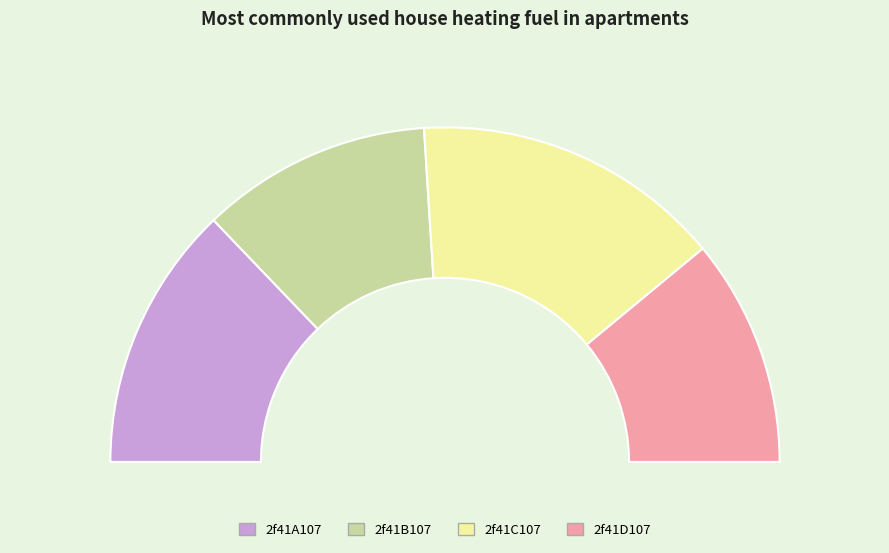

True or false: 2f41C107 accounts for 30% of the total.

True